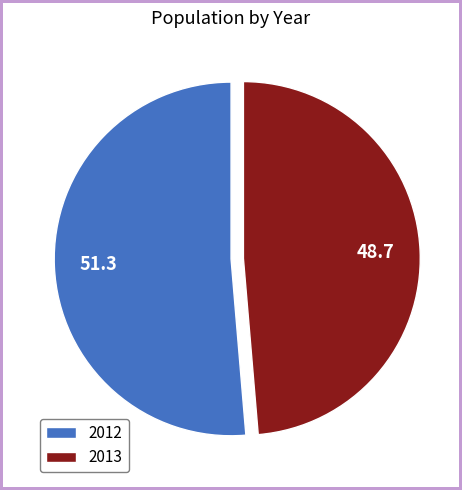

Which category has the smallest portion of the pie?

2013